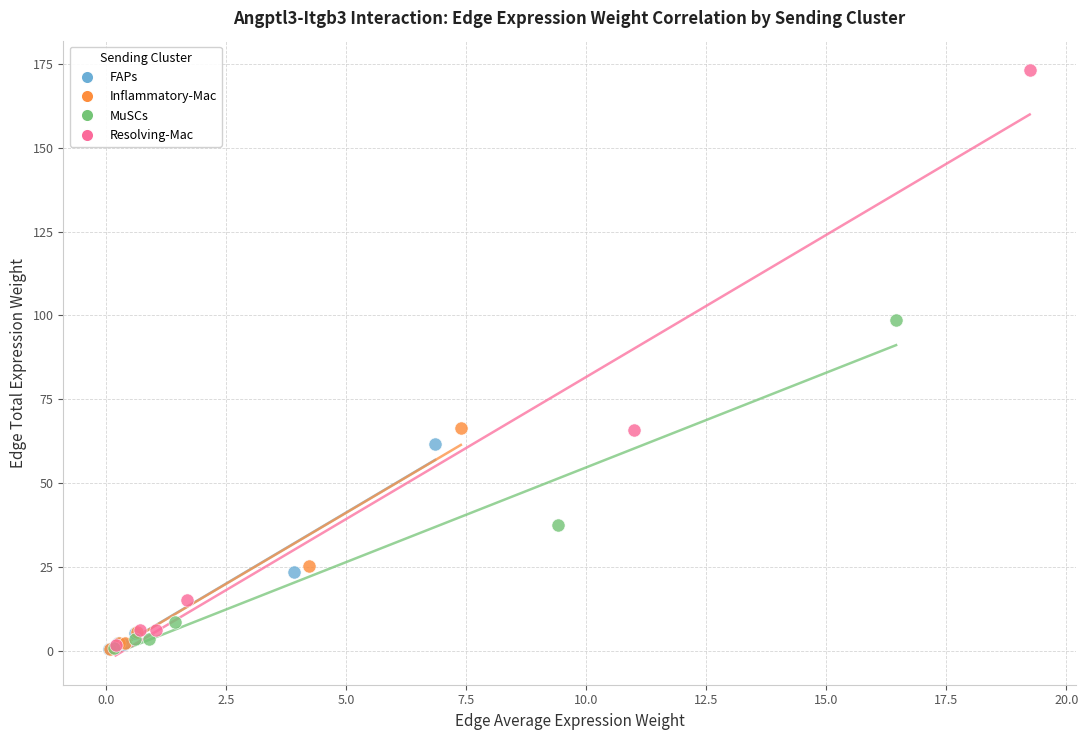

Which series reaches the maximum Y coordinate?

Resolving-Mac